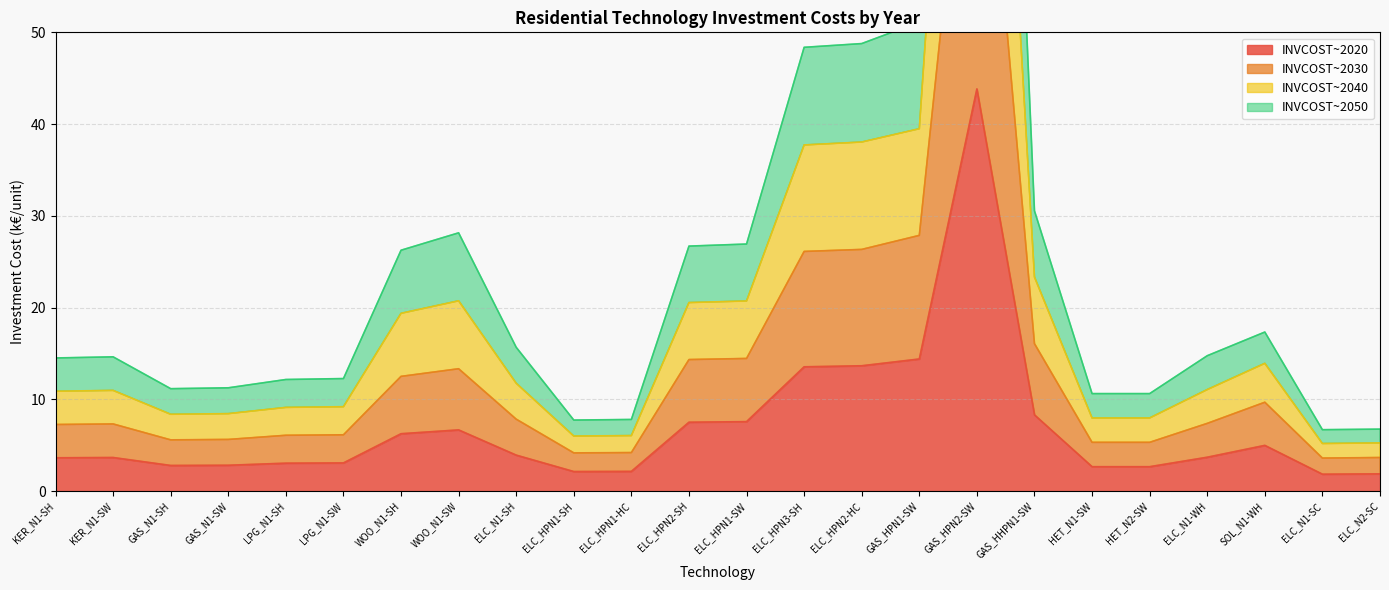

The value of INVCOST~2020 at GAS_N1-SW is 1.2. True or false?

False